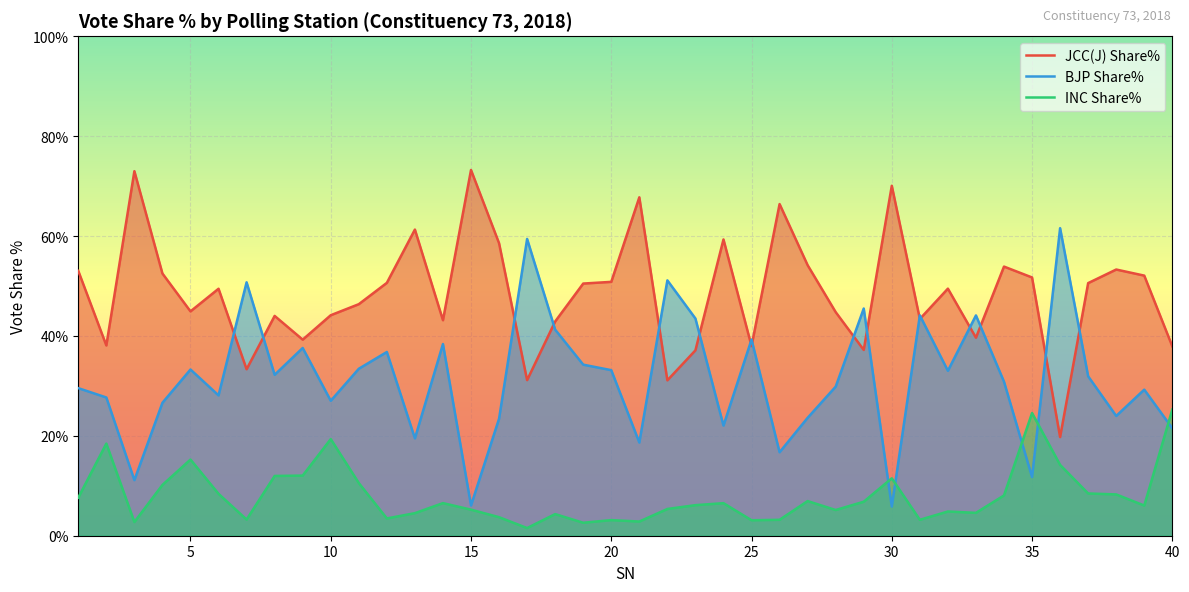

What is the value of the JCC(J) Share% point at the 33rd from the left?

39.6